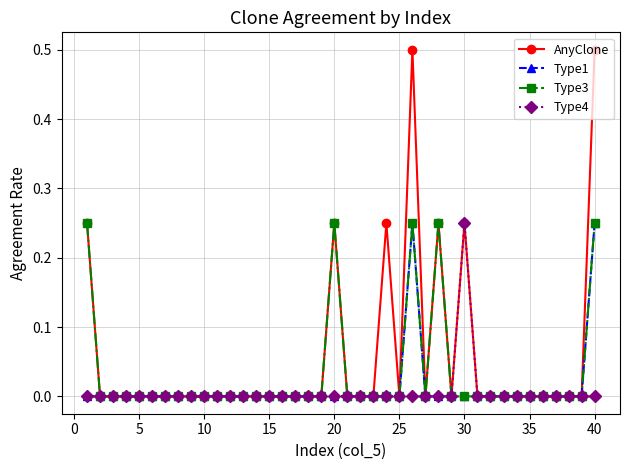

Which series has the largest total across all categories?

AnyClone